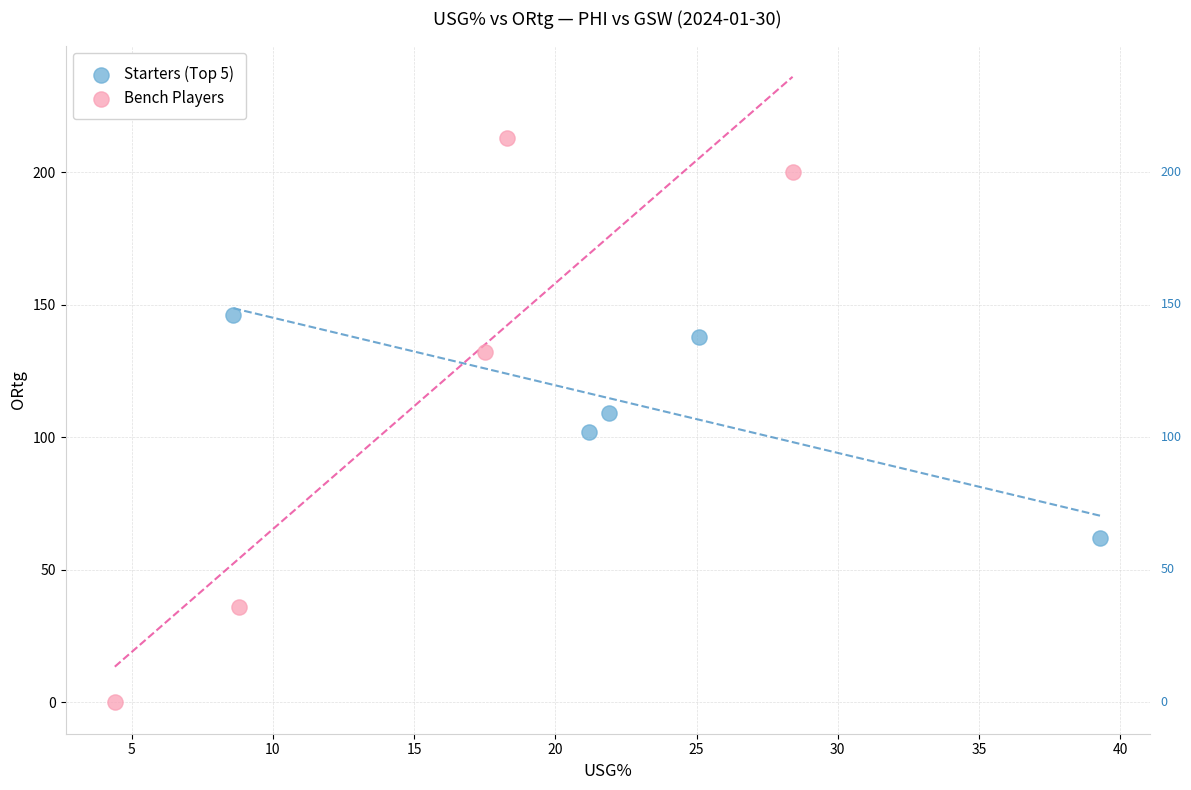

Which series has the widest spread of Y values?

Bench Players